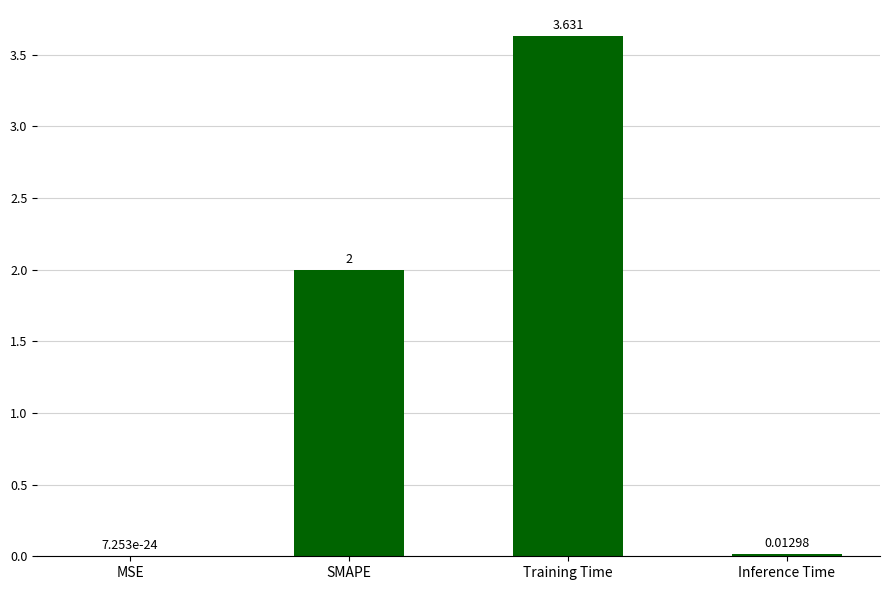

Which has a higher value, SMAPE or MSE?

SMAPE